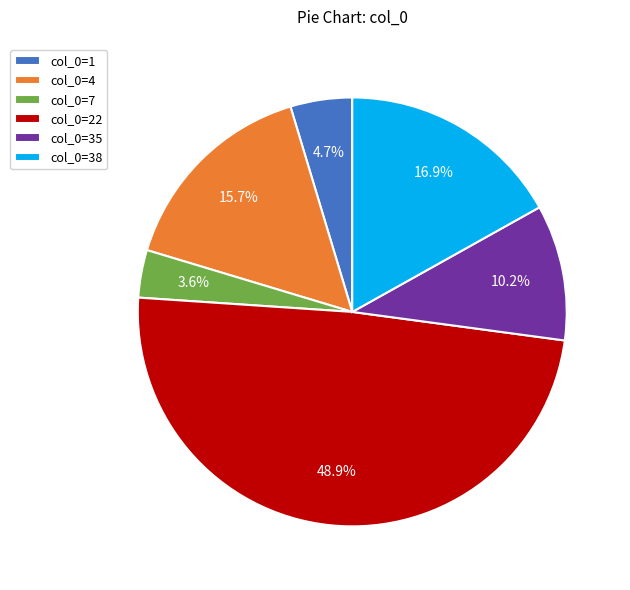

Approximately how many times larger is the value at col_0=22 compared to col_0=4?

3.1